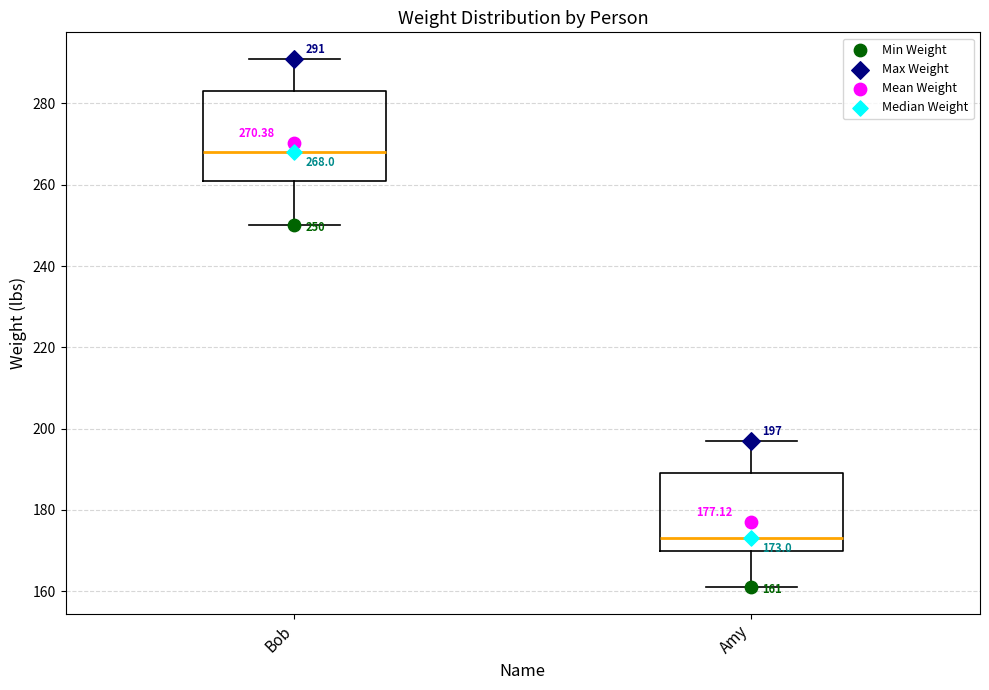

Which box has the highest median line?

Bob